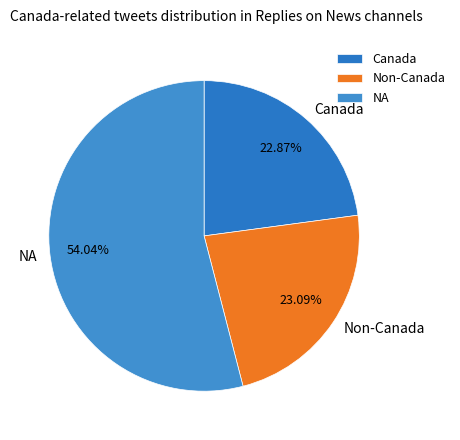

Does Non-Canada account for over 50% of the chart?

No